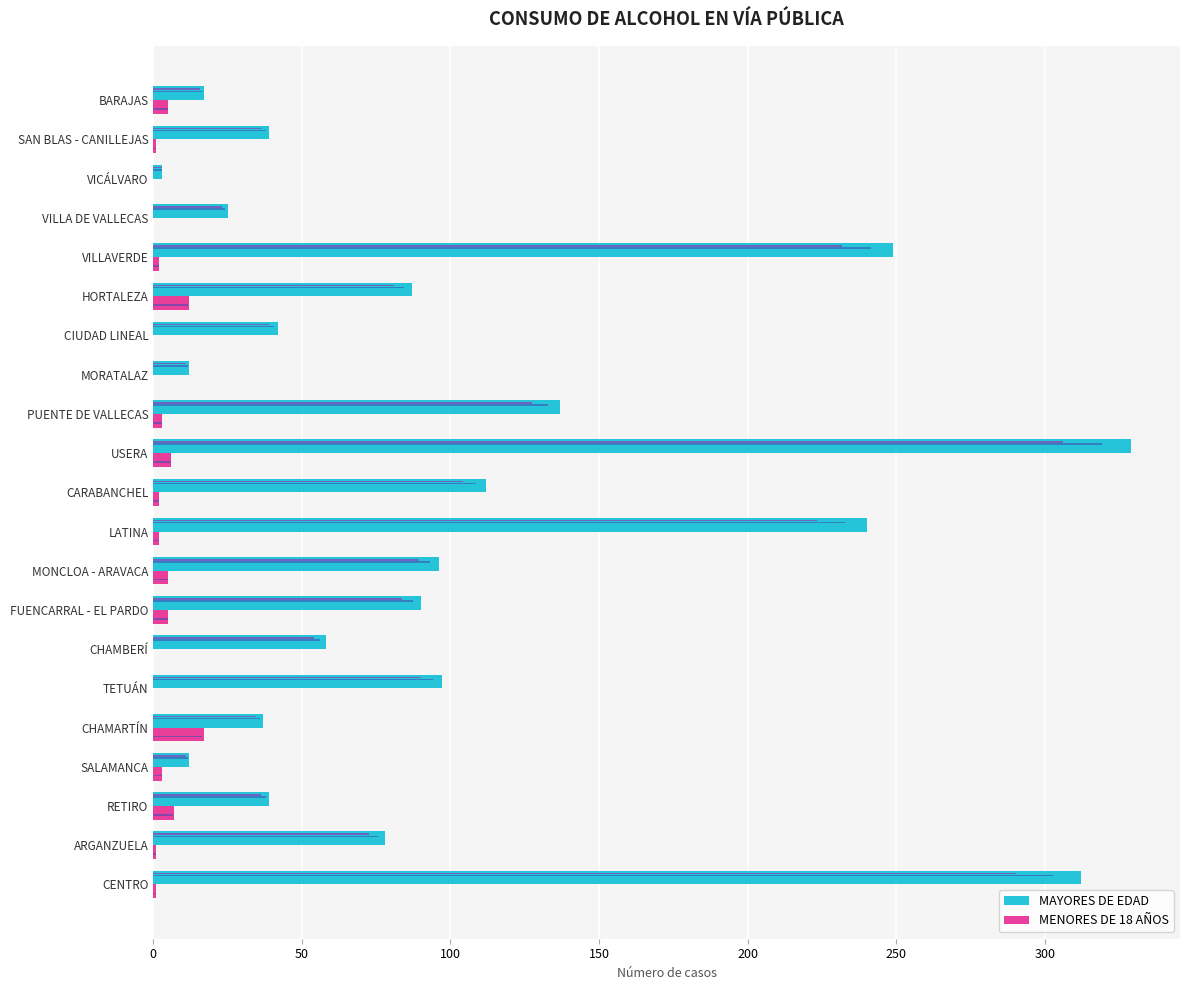

How many data points in MENORES DE 18 AÑOS are above 2?

9